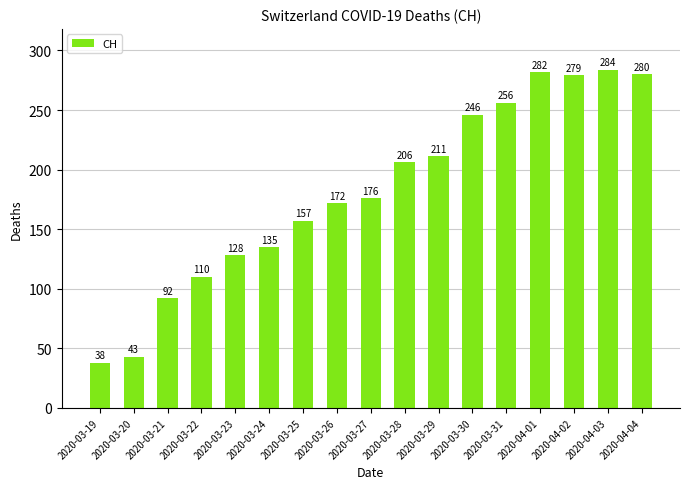

What is the greatest value displayed?

284